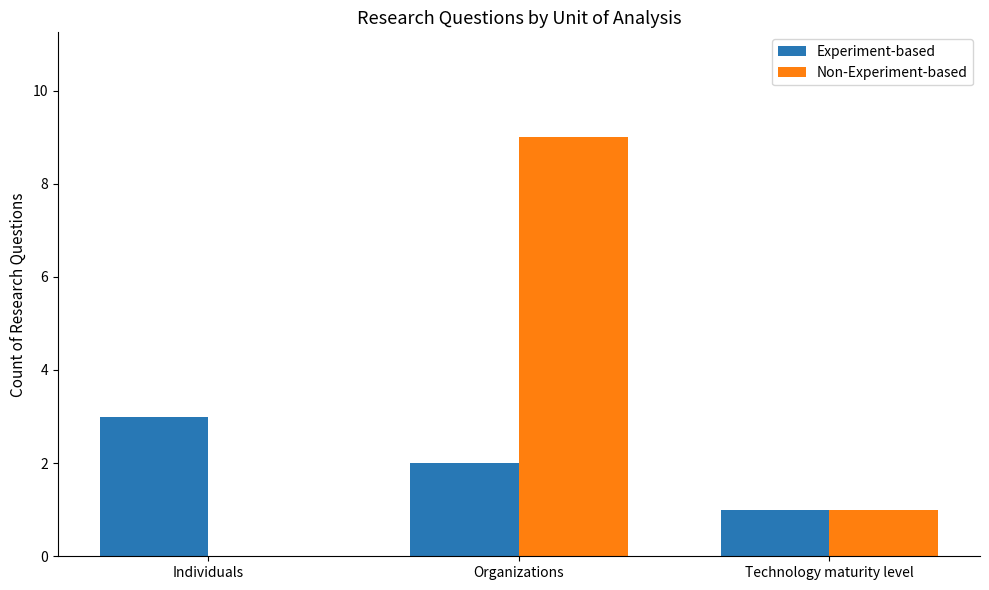

How many values in Non-Experiment-based are above zero?

2